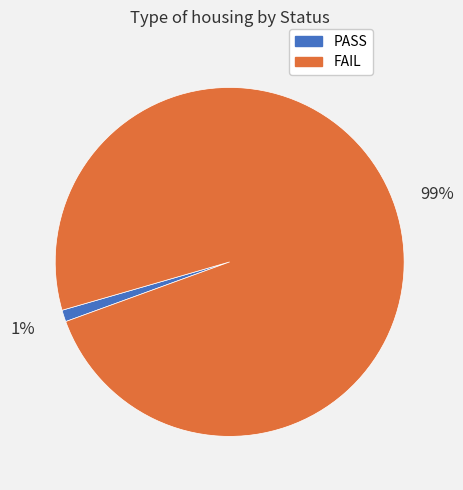

To the nearest percent, what is the difference between the largest and smallest slice percentages?

98%